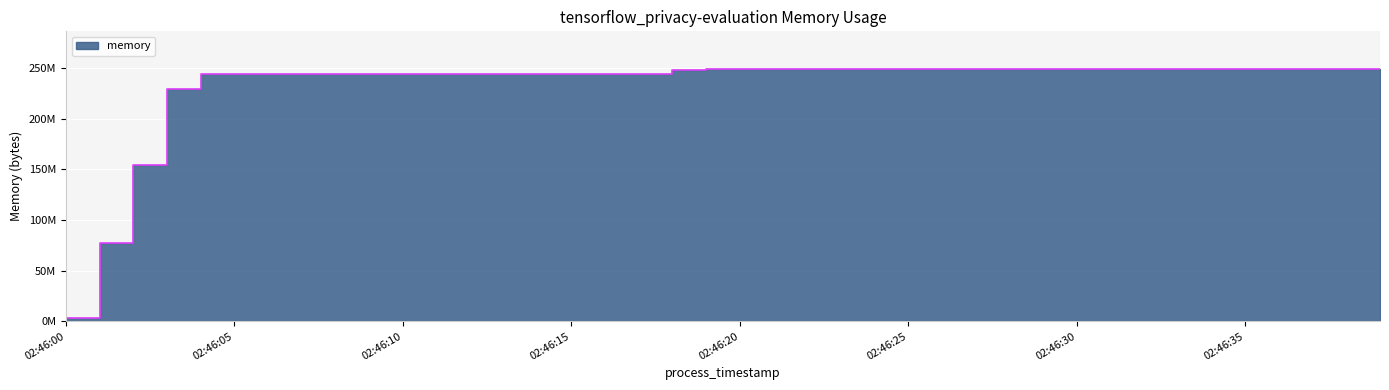

Read the value at 02:46:15, to the nearest 100.

243830800